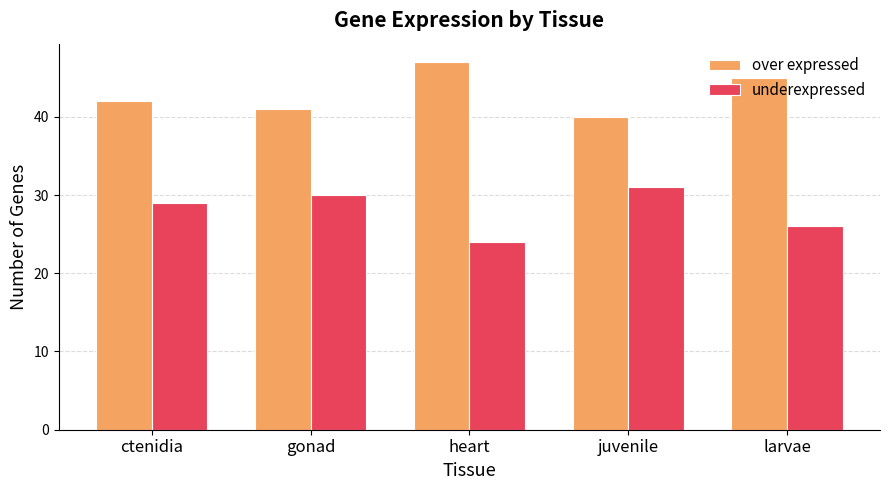

What position from the left is gonad?

2